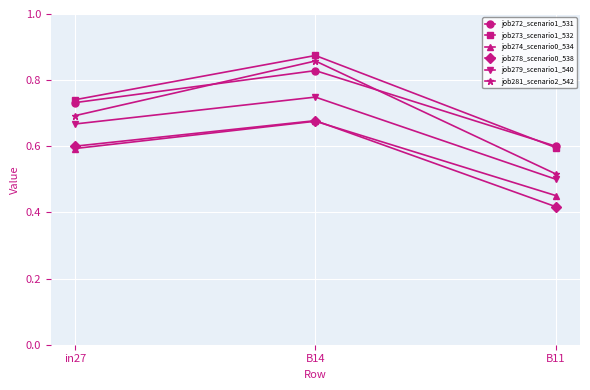

True or false: job281_scenario2_542 has a value of 0.9 at B11.

False